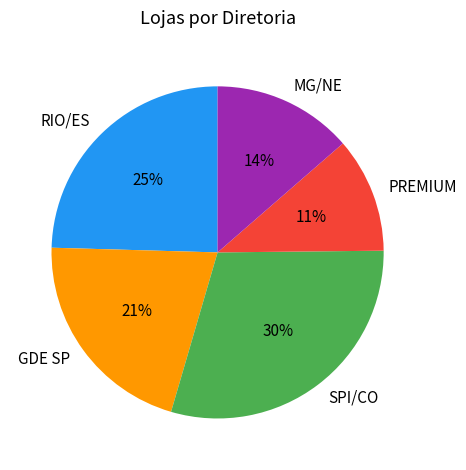

Which has a higher value, RIO/ES or GDE SP?

RIO/ES